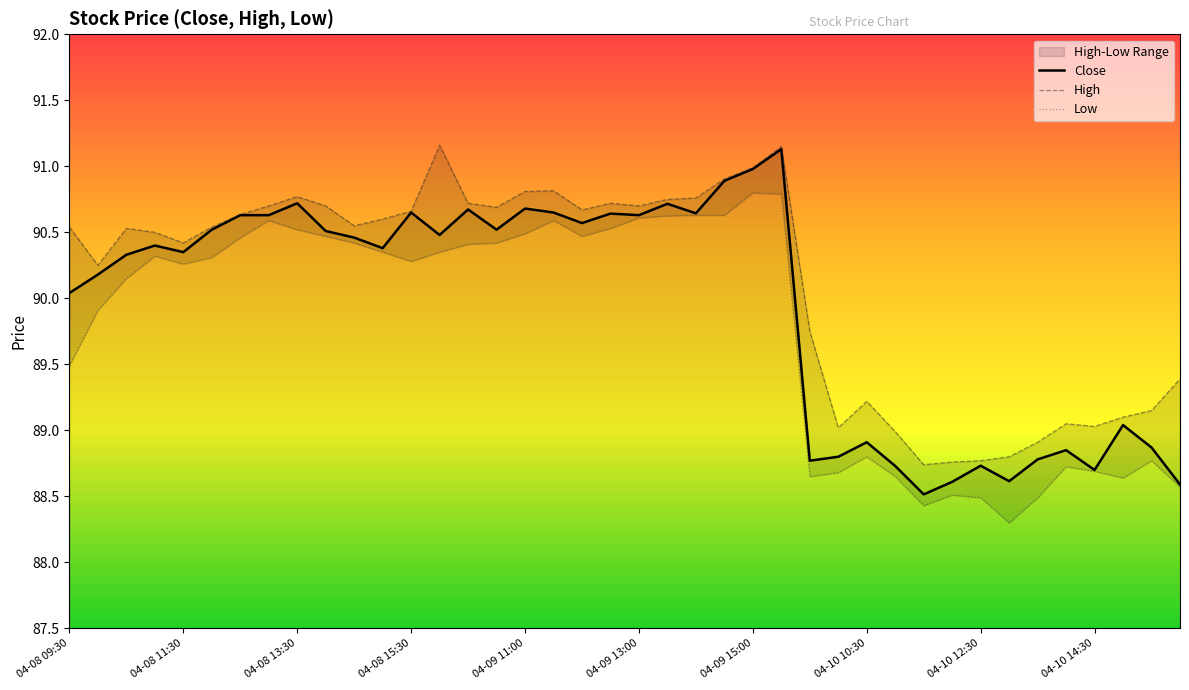

At how many categories does at least one series exceed 90?

26